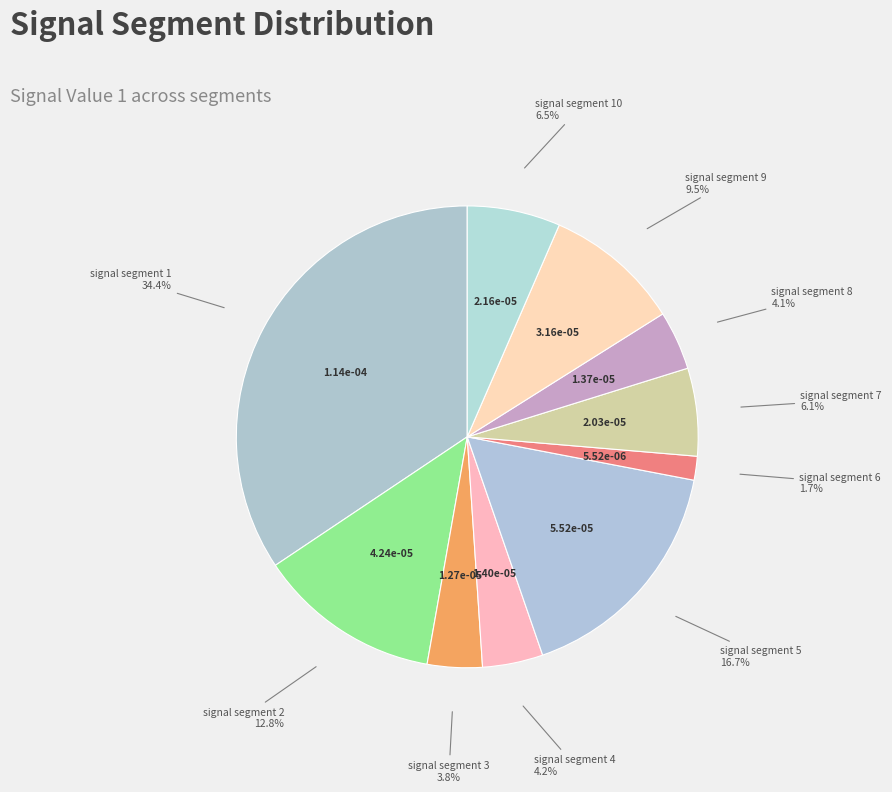

Does signal segment 2 represent more than half of the total?

No